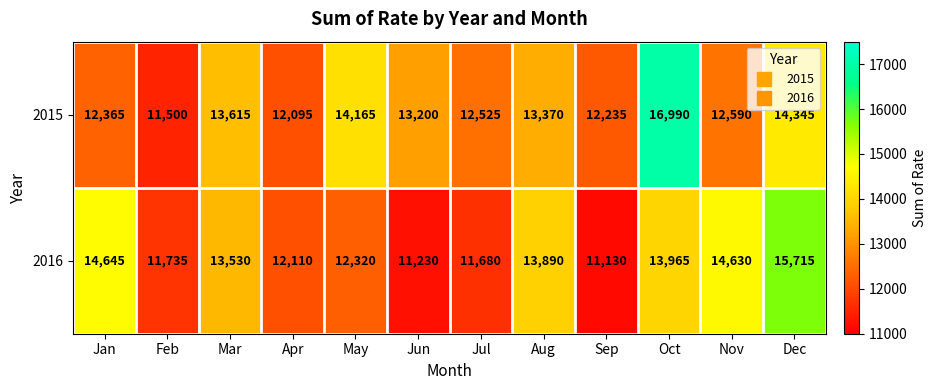

Which series has the largest total across all categories?

2015